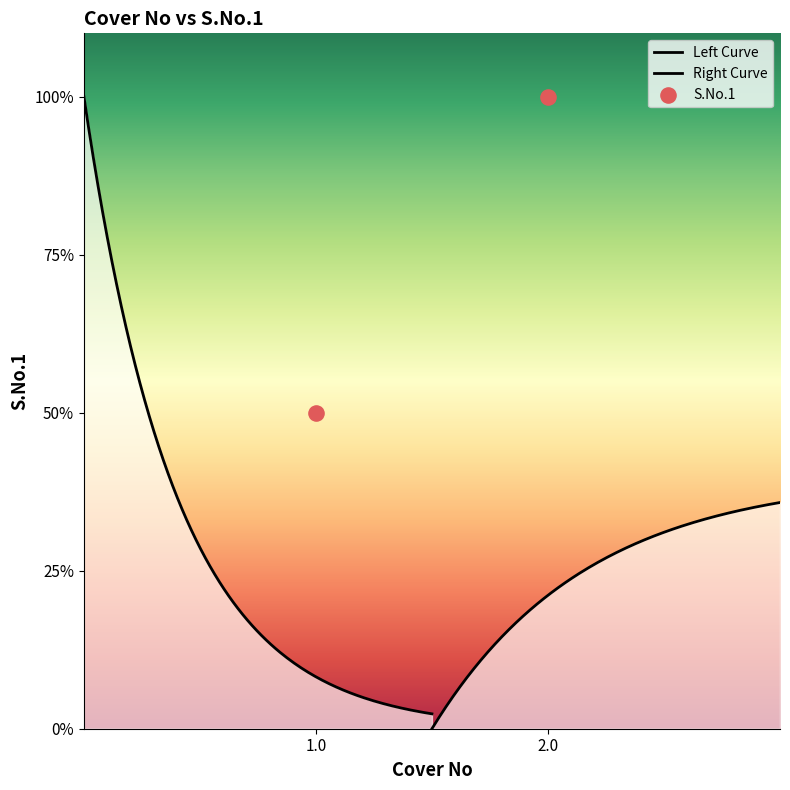

At which category is the sum across all series the highest?

Cover 2